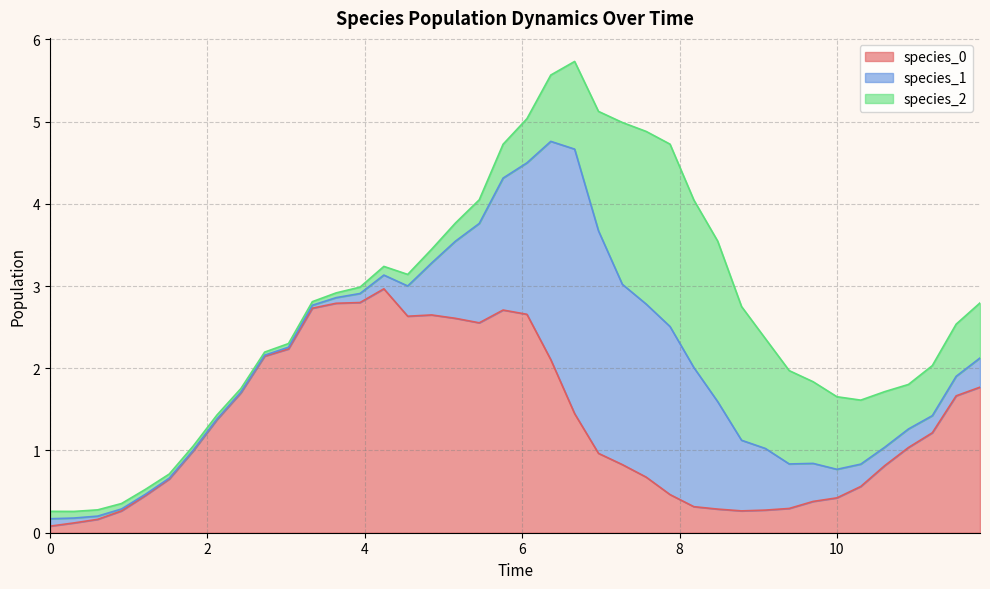

Rank the categories by species_2 value from lowest to highest.

2.7272727272727275, 2.4242424242424243, 3.3333333333333335, 3.0303030303030303, 2.121212121212121, 1.5151515151515151, 1.8181818181818183, 3.6363636363636367, 1.2121212121212122, 0.9090909090909092, 0.6060606060606061, 3.9393939393939394, 0.30303030303030304, 0.0, 4.242424242424242, 4.545454545454546, 4.848484848484849, 5.151515151515151, 5.454545454545455, 5.757575757575758, 6.0606060606060606, 10.90909090909091, 11.212121212121213, 11.515151515151516, 11.818181818181818, 10.606060606060606, 10.303030303030303, 6.363636363636364, 10.0, 9.696969696969697, 6.666666666666667, 9.393939393939394, 9.090909090909092, 6.96969696969697, 8.787878787878789, 8.484848484848484, 7.272727272727273, 8.181818181818182, 7.575757575757576, 7.878787878787879